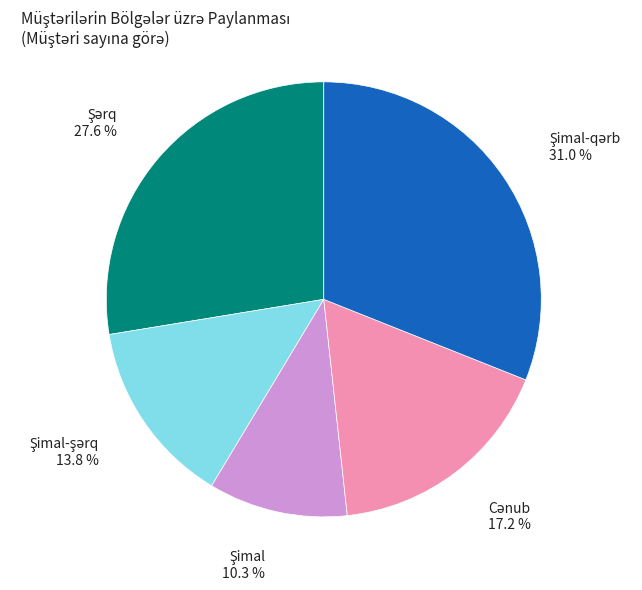

Does any single category account for the majority?

No